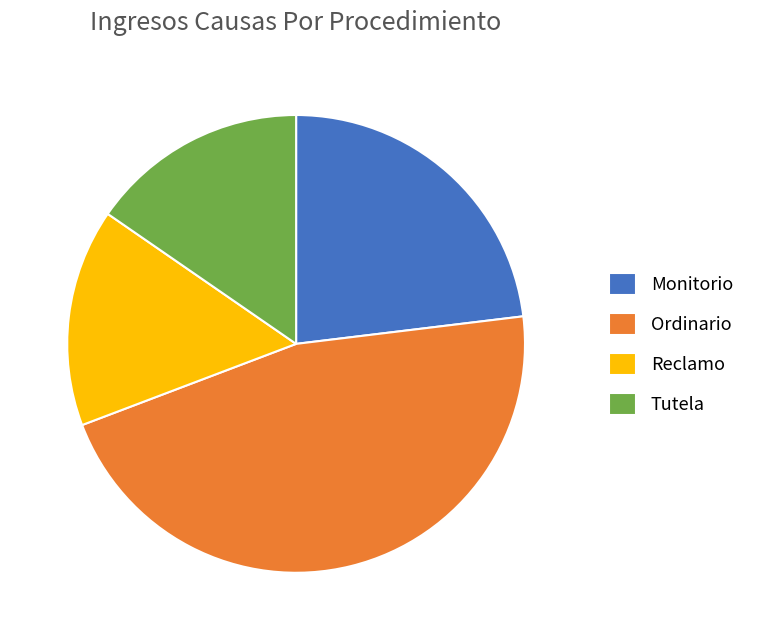

Do Tutela and Reclamo together represent more than half of the pie?

No